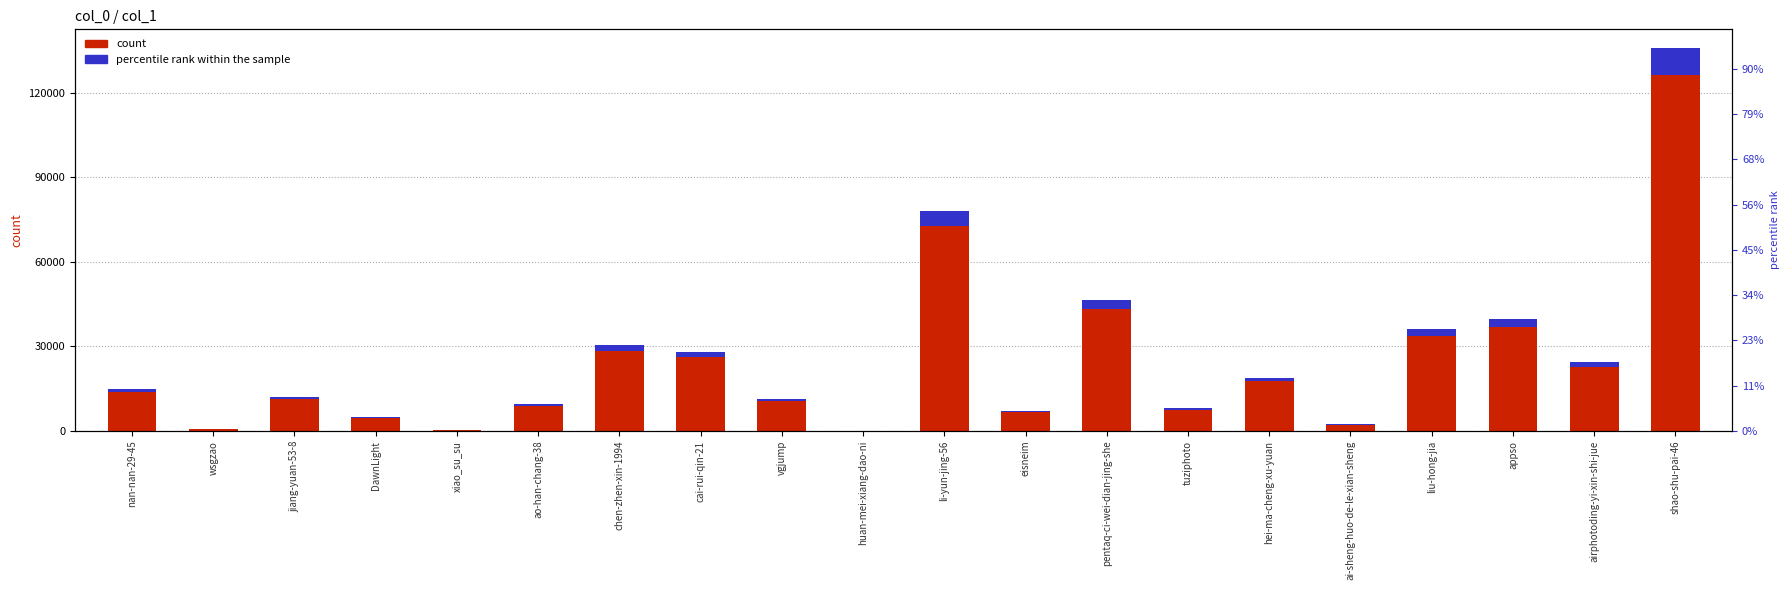

Rank the series by their maximum value, from lowest to highest.

percentile rank within the sample, count